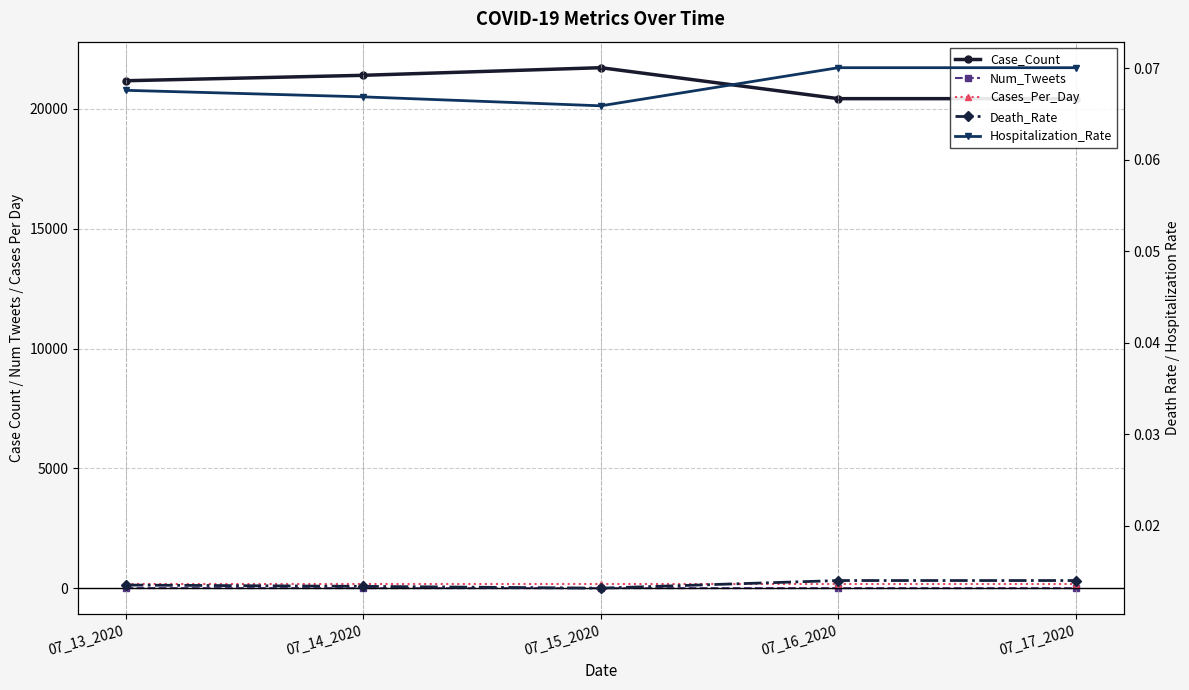

Where is the first local maximum for Case_Count?

07_15_2020